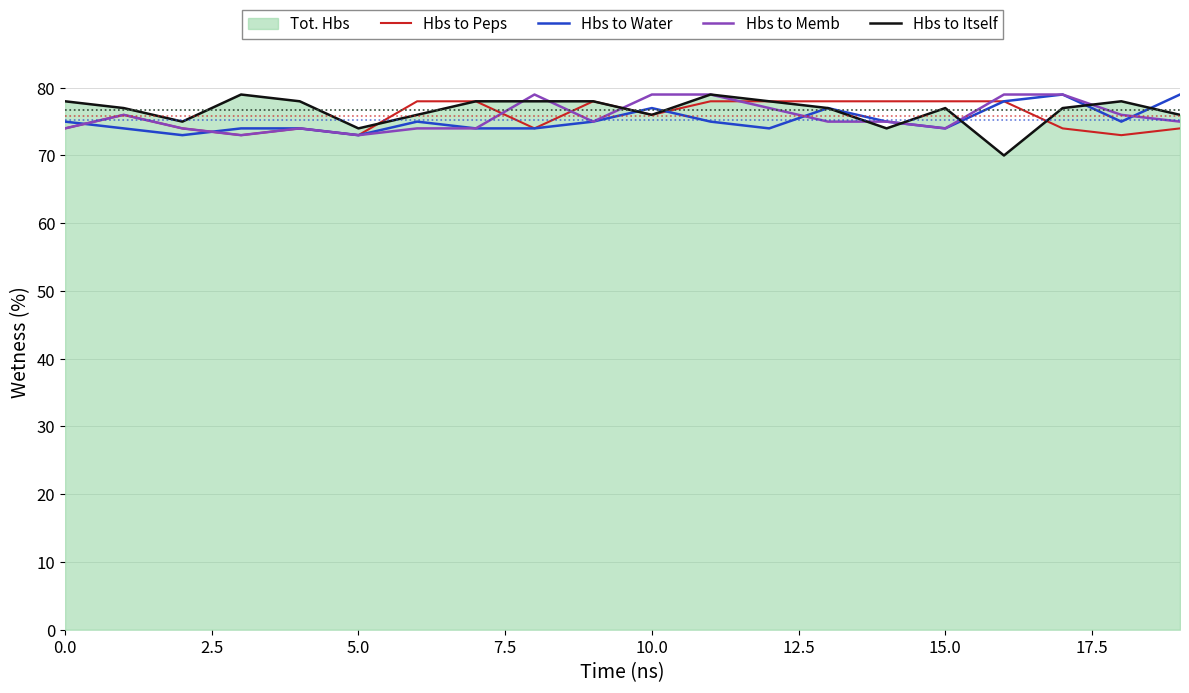

At which category is the sum across all series the highest?

11